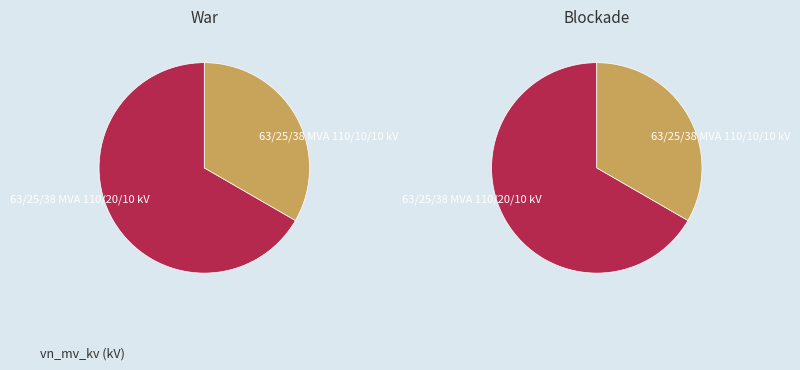

Does 63/25/38 MVA 110/10/10 kV represent more than half of the total?

No